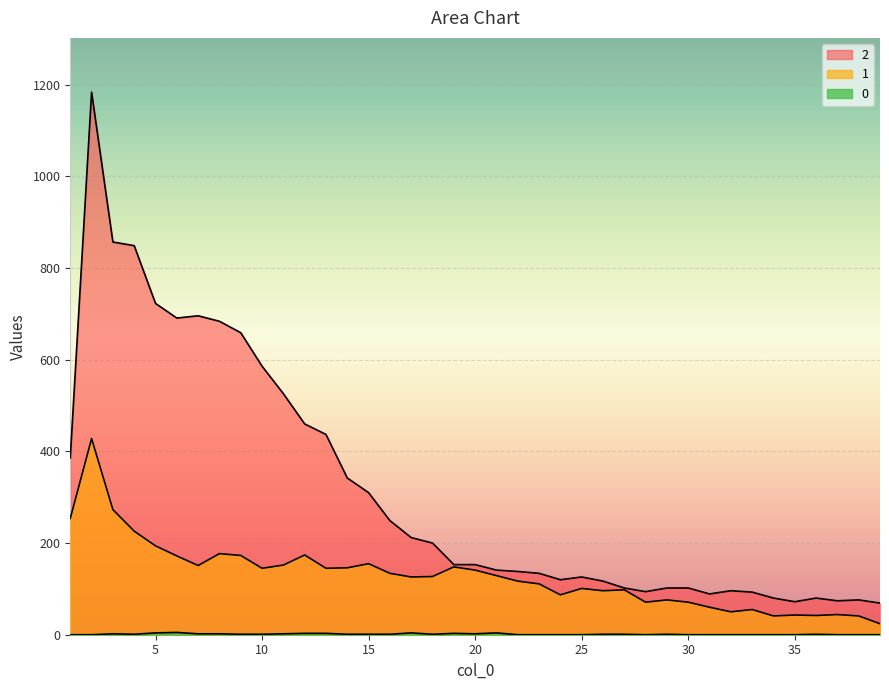

How many lines are shown in the chart?

3